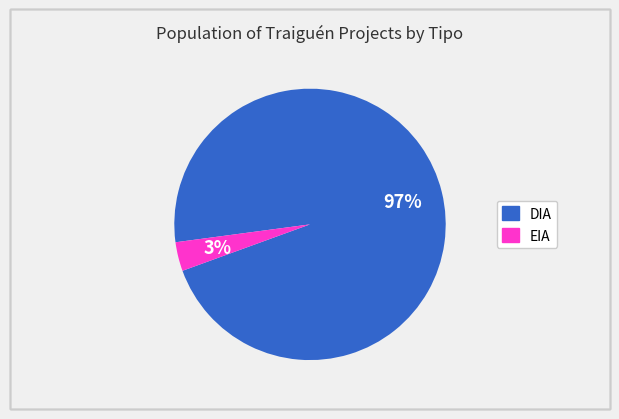

To the nearest percent, what is the average slice percentage?

50%